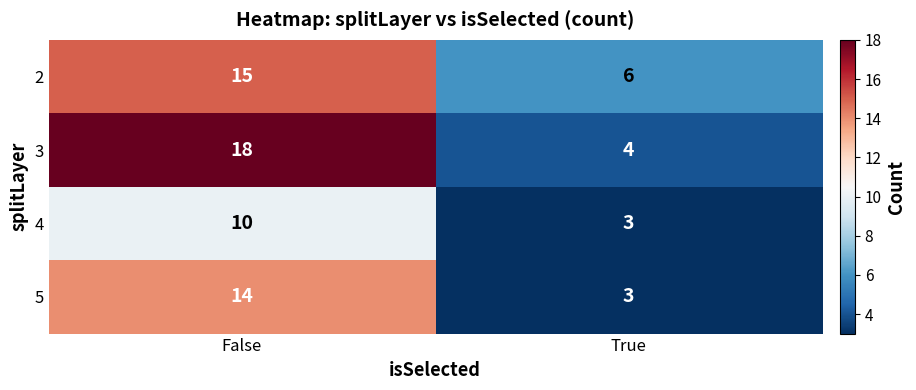

What is the sum of the 5 values at True and False?

17